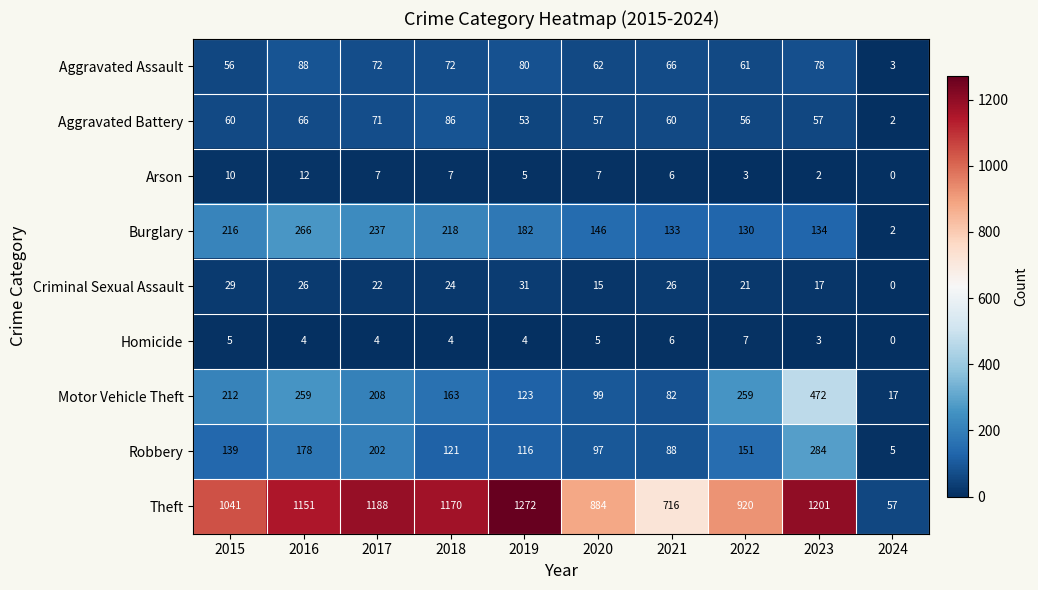

What is the difference between the Theft values at 2020 and 2023?

317